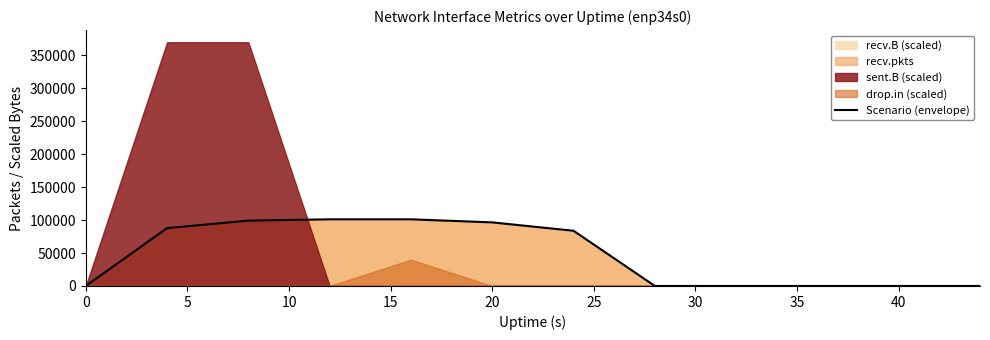

The value of Scenario (envelope) at 20 is 96547.0. True or false?

True